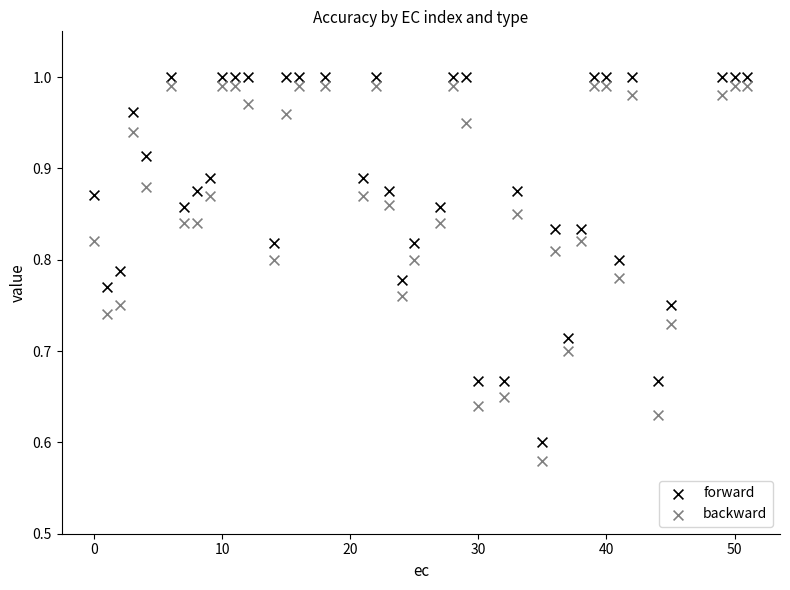

Across all data points, what is the range of Y values (max minus min)?

0.4